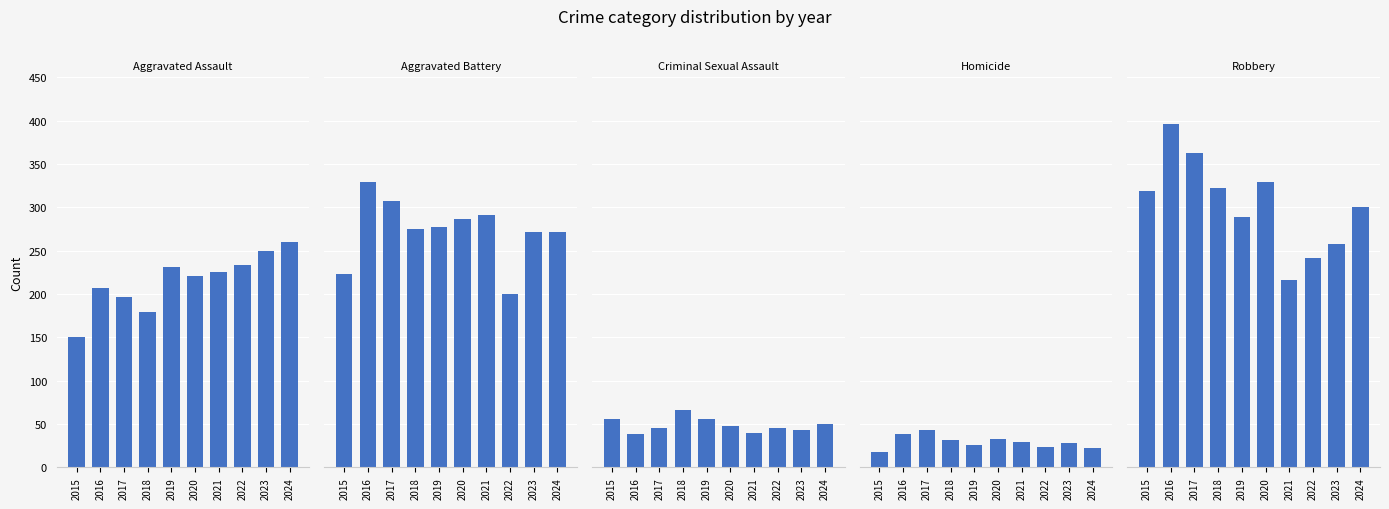

The Robbery series shows 258 at 2023. True or false?

True